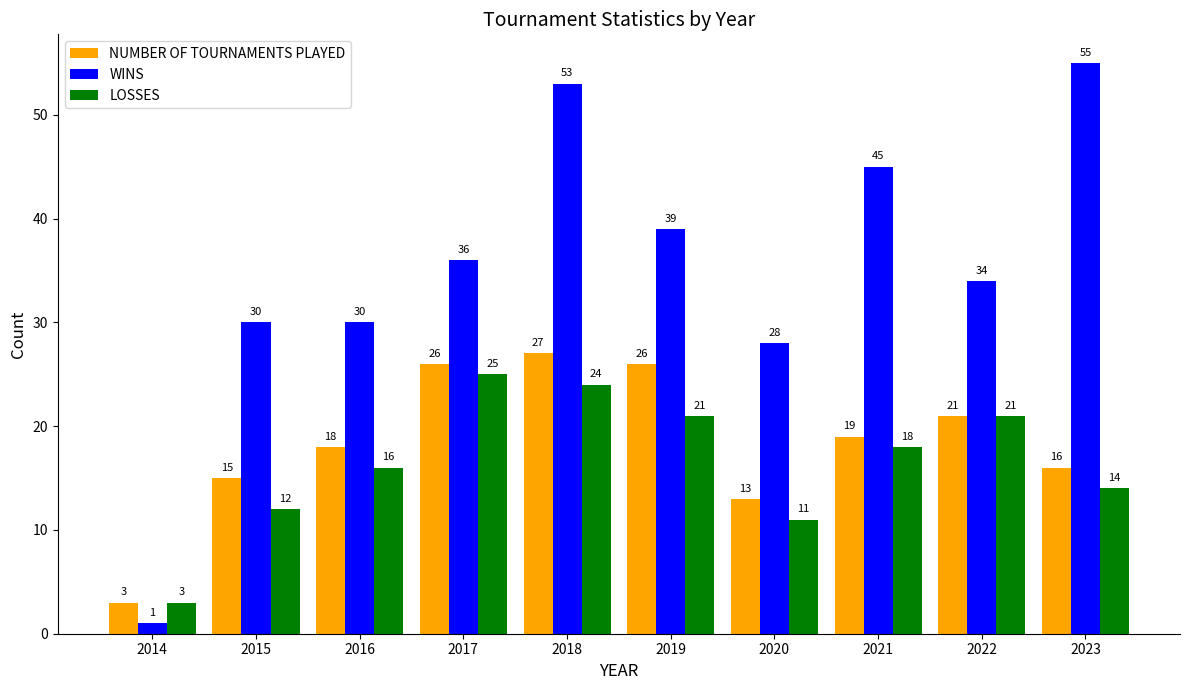

How many groups of bars are there?

10